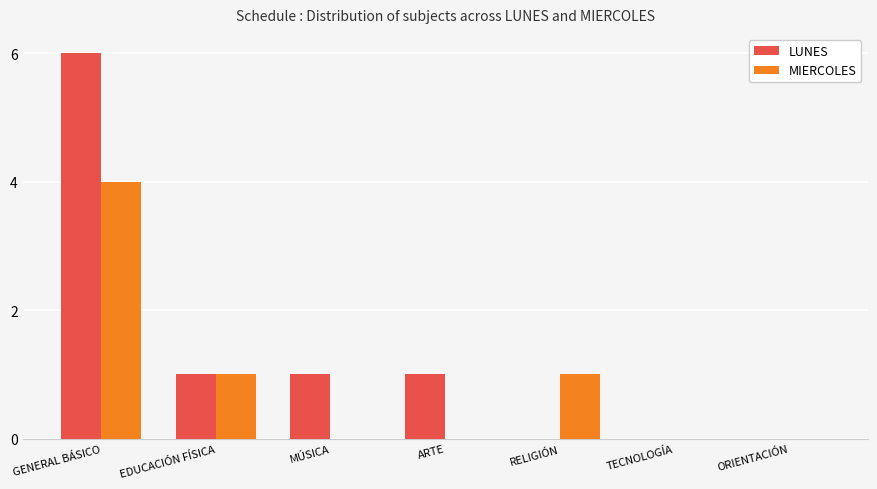

What is the approximate value of MIERCOLES at GENERAL BÁSICO?

4